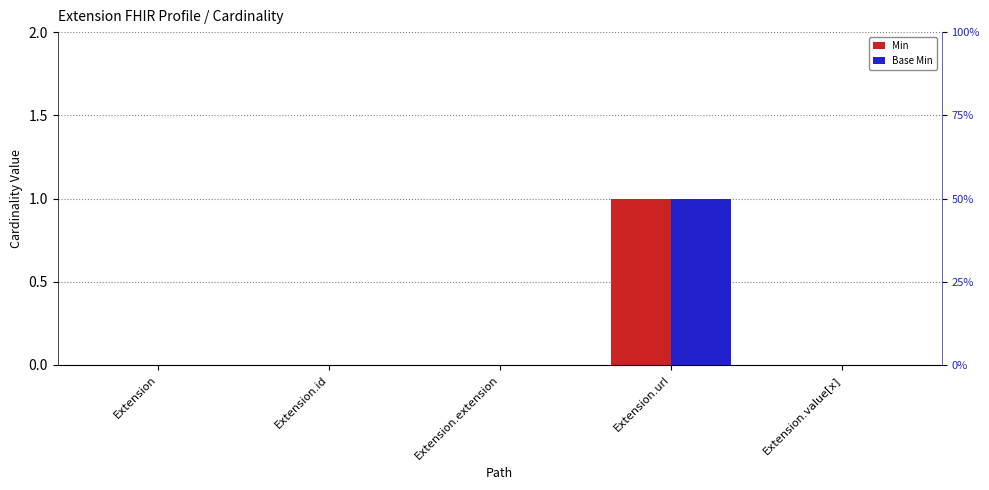

Which series changed the most between Extension.id and Extension.url?

Min